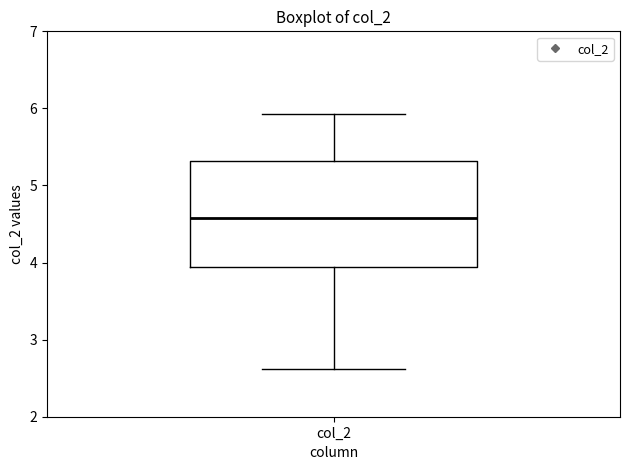

Where does the upper whisker of the box for col_2 end on the y-axis? The values are not printed on the chart, so give them approximately, as read against the axis.

5.9